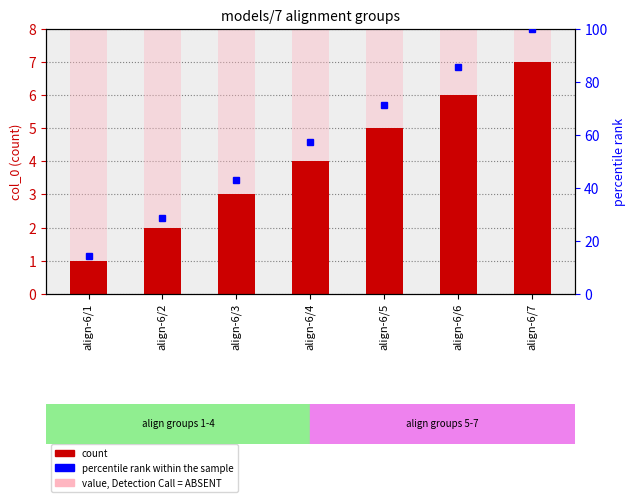

Reading right to left, extract all data points from this chart.

7	6	5	4	3	2	1